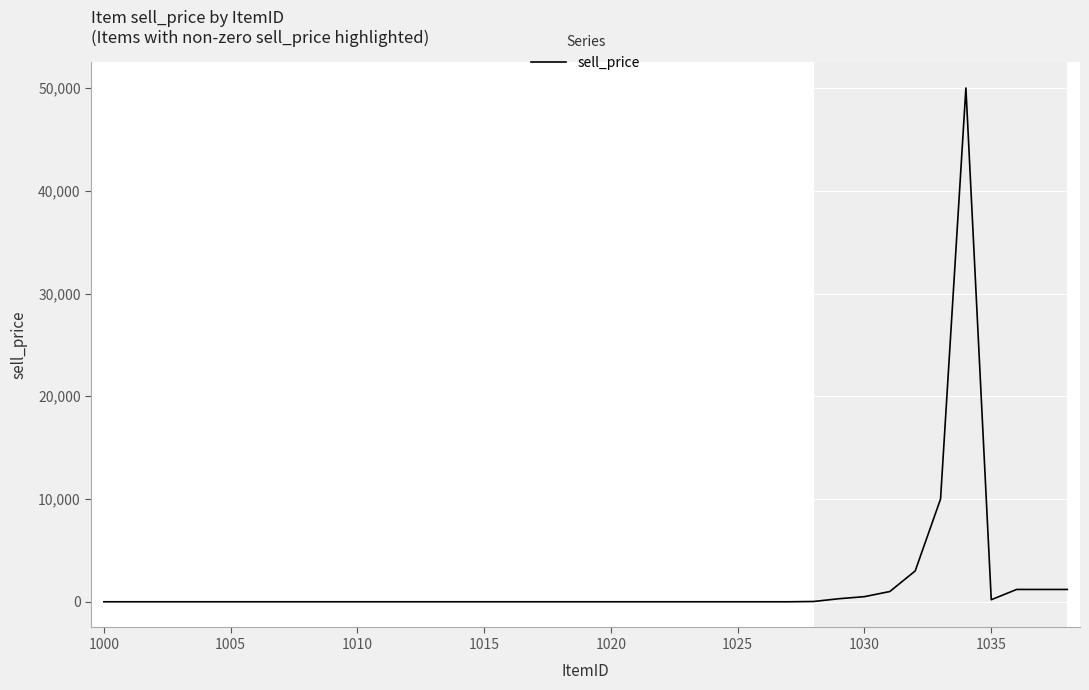

What is the maximum value shown in the chart?

50000